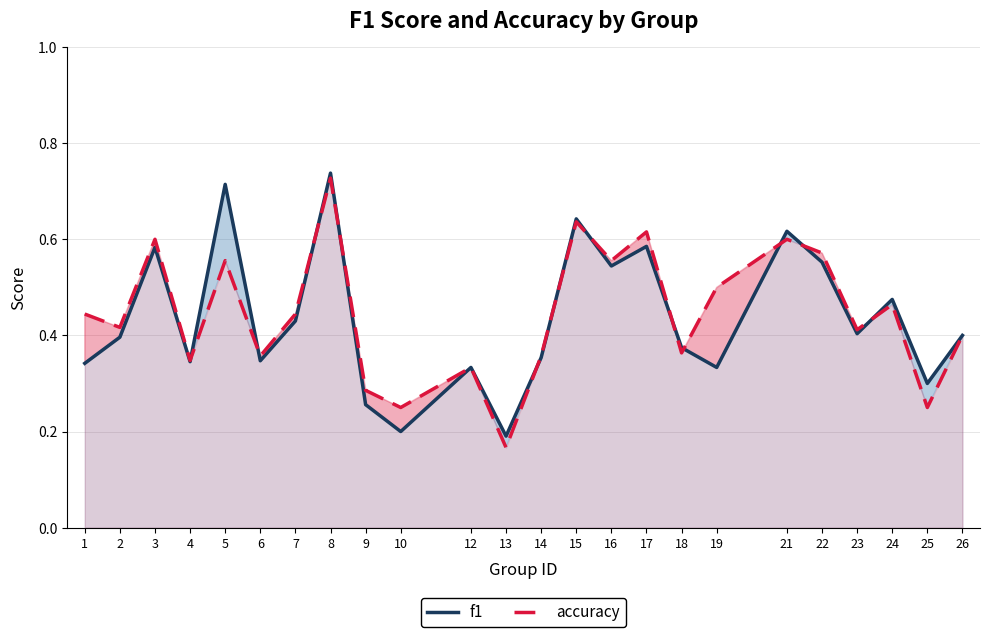

At how many categories does at least one series exceed 0?

24